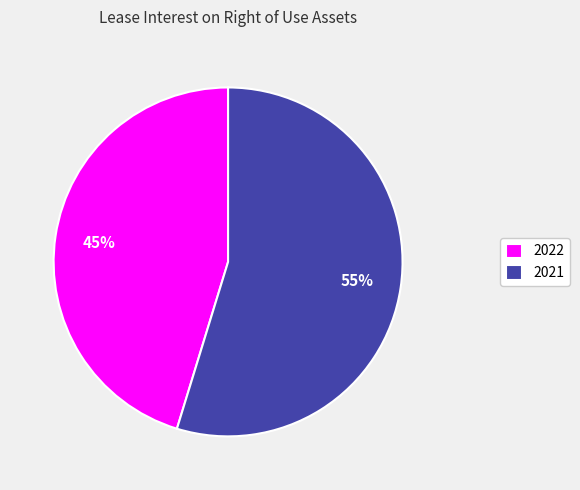

Do 2021 and 2022 together represent more than half of the pie?

Yes